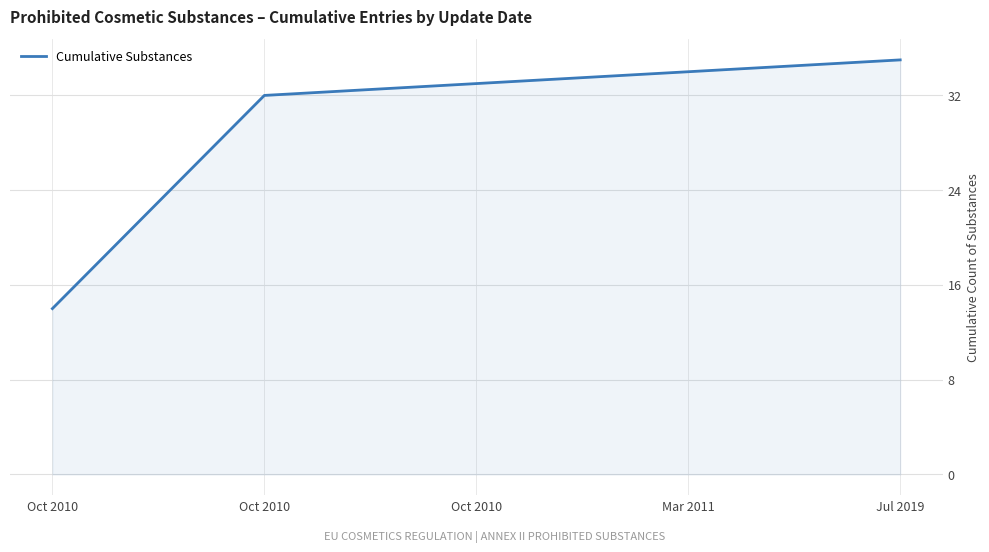

How many lines are shown in the chart?

1